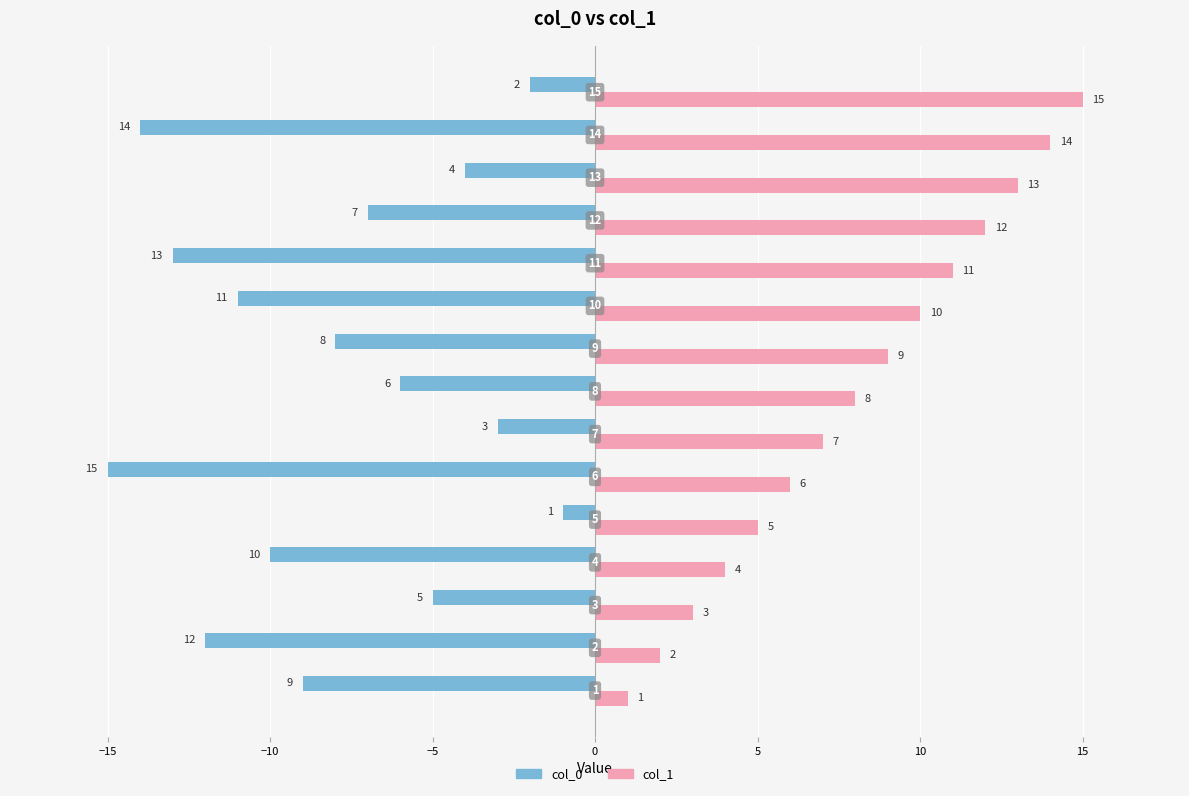

List the series in order of their peak value, highest first.

col_1, col_0